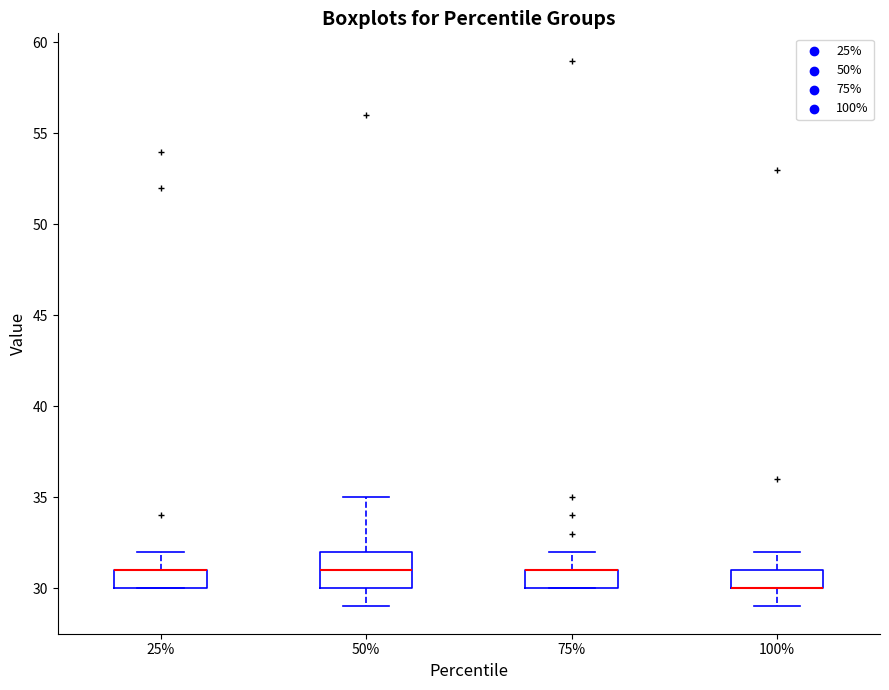

Reading left to right, read every box against the y-axis: the position of its median line, the range the box covers, and the ends of its whiskers. The values are not printed on the chart, so give them approximately, as read against the axis.

25%: median 31 (drawn on the box's upper edge), box 30 to 31, whiskers 30 to 32
50%: median 31, box 30 to 32, whiskers 29 to 35
75%: median 31 (drawn on the box's upper edge), box 30 to 31, whiskers 30 to 32
100%: median 30 (drawn on the box's lower edge), box 30 to 31, whiskers 29 to 32